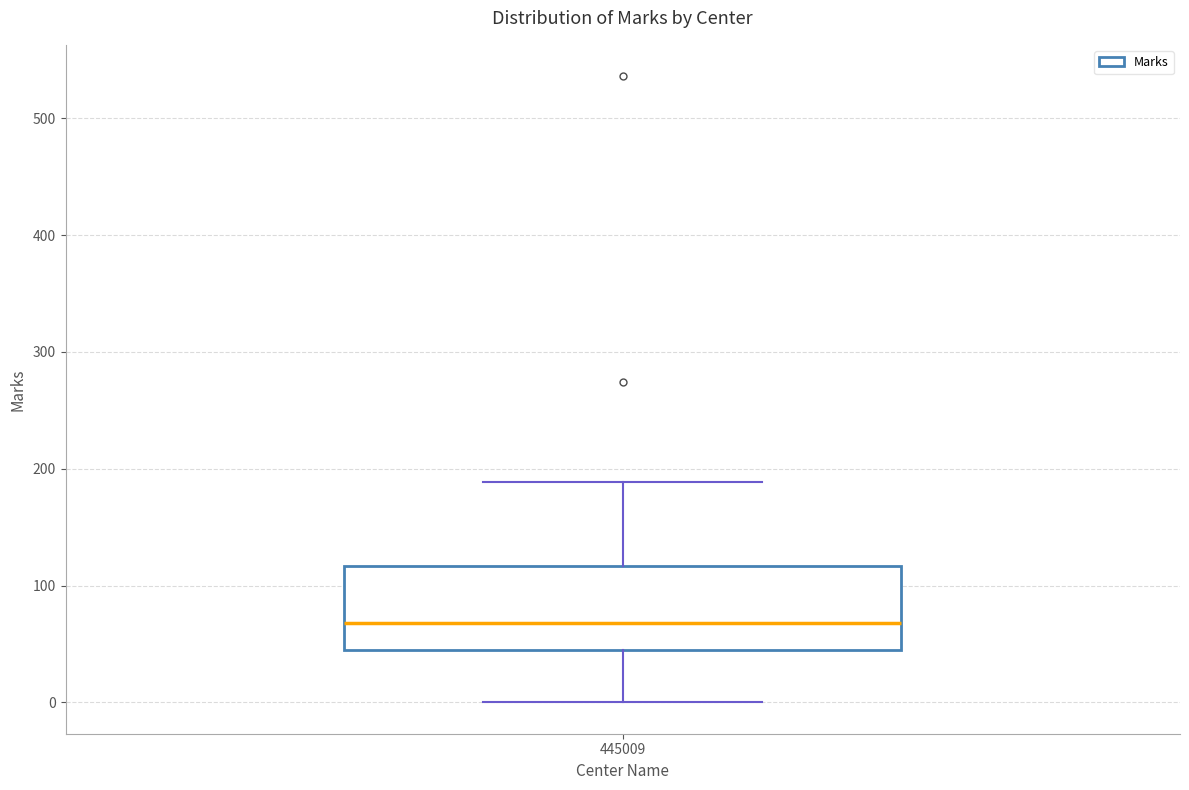

Where is the upper edge of the box at x = 445009 on the y-axis? The values are not printed on the chart, so give them approximately, as read against the axis.

120